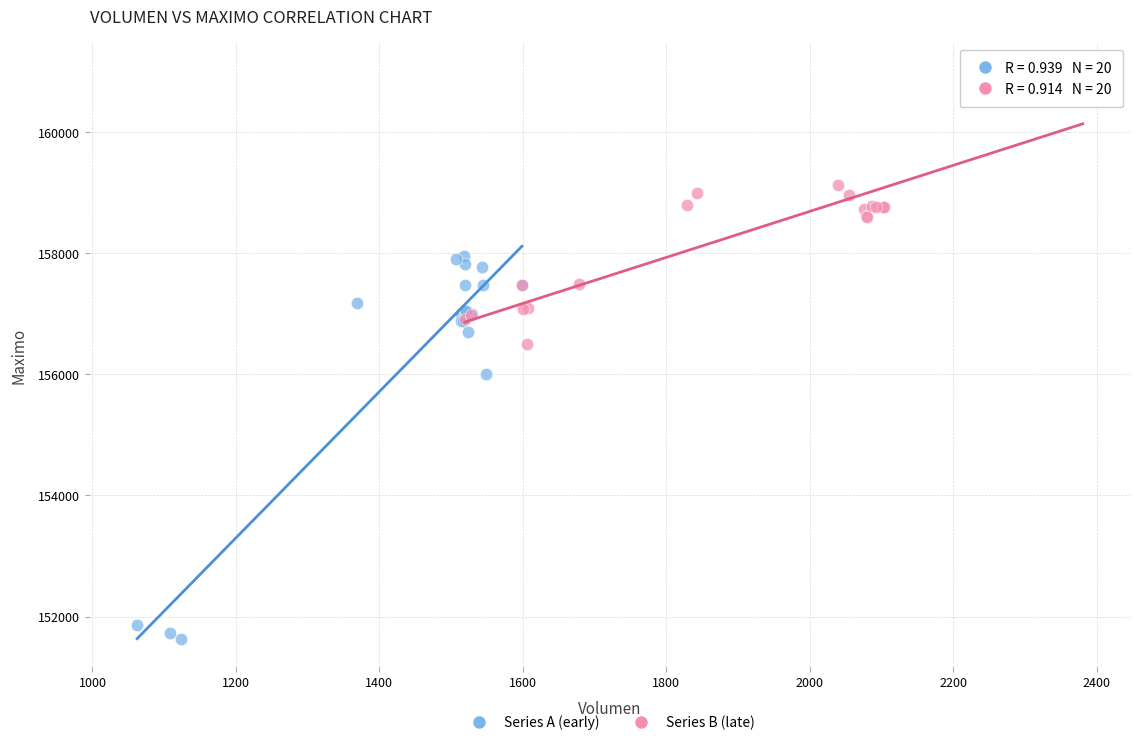

Which series reaches the minimum Y coordinate?

Series A (early)